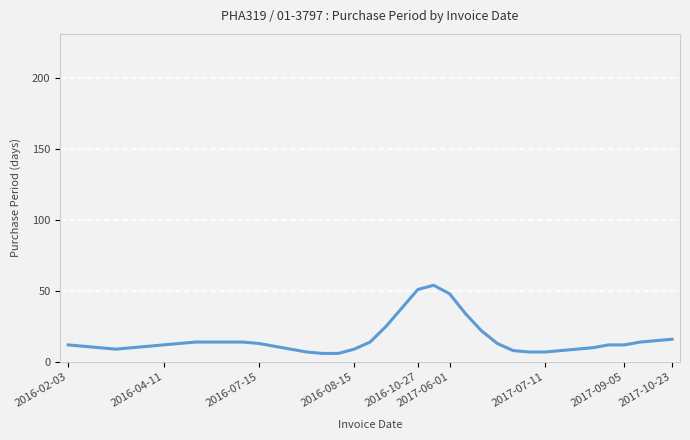

What is the maximum value shown in the chart?

54